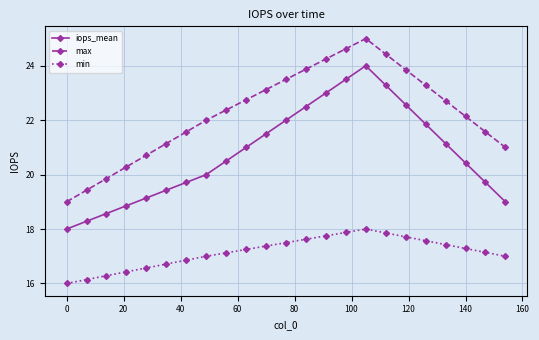

Does the chart display data point markers on the line(s)?

Yes